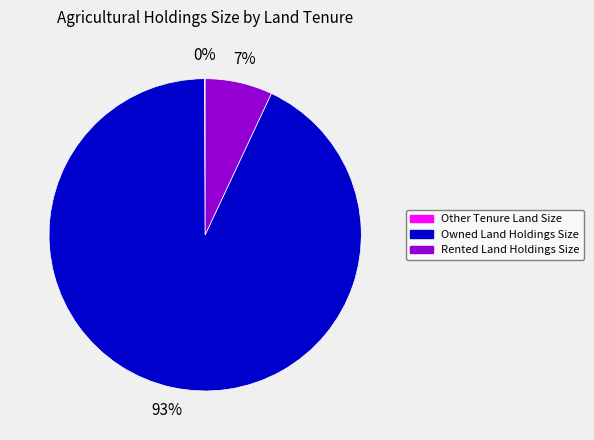

Is it true that Owned Land Holdings Size is 99% of the pie?

False